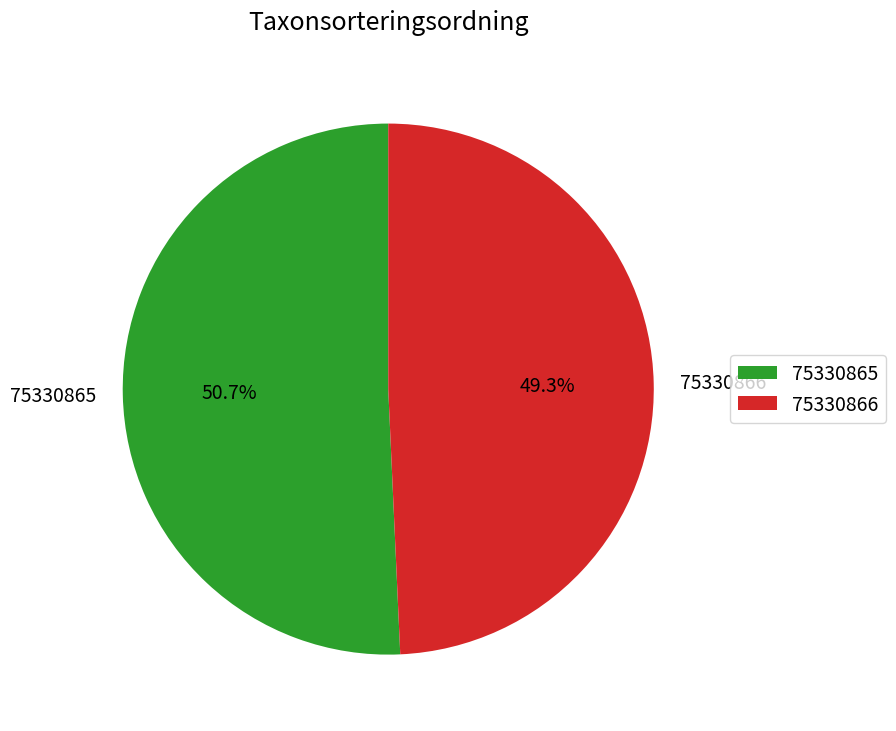

To the nearest percent, what is the difference between the largest and smallest slice percentages?

1%